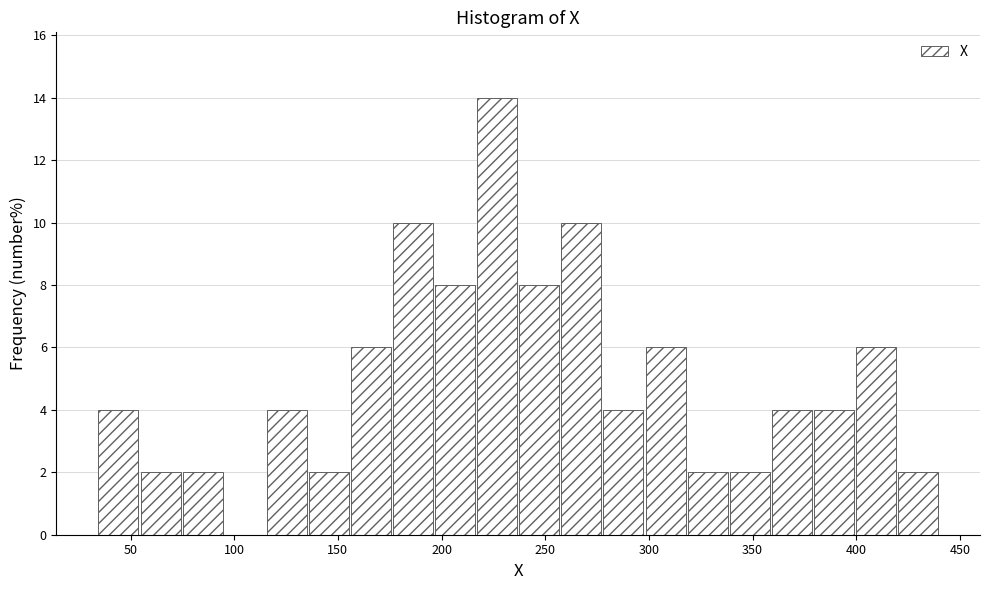

Reading left to right, transcribe this chart: for each bar, give the range it covers on the x-axis and its height. Neither the bar edges nor the heights are printed on the chart, so give them approximately, as read against the axes.

35 to 55: 4
55 to 75: 2
75 to 95: 2
95 to 115: 0
115 to 135: 4
135 to 155: 2
155 to 175: 6
175 to 195: 10
195 to 215: 8
215 to 235: 14
235 to 255: 8
255 to 280: 10
280 to 300: 4
300 to 320: 6
320 to 340: 2
340 to 360: 2
360 to 380: 4
380 to 400: 4
400 to 420: 6
420 to 440: 2